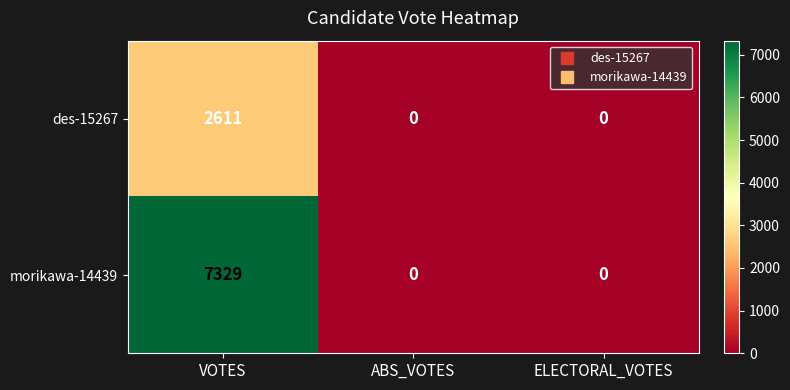

What is the average value of the des-15267 series?

870